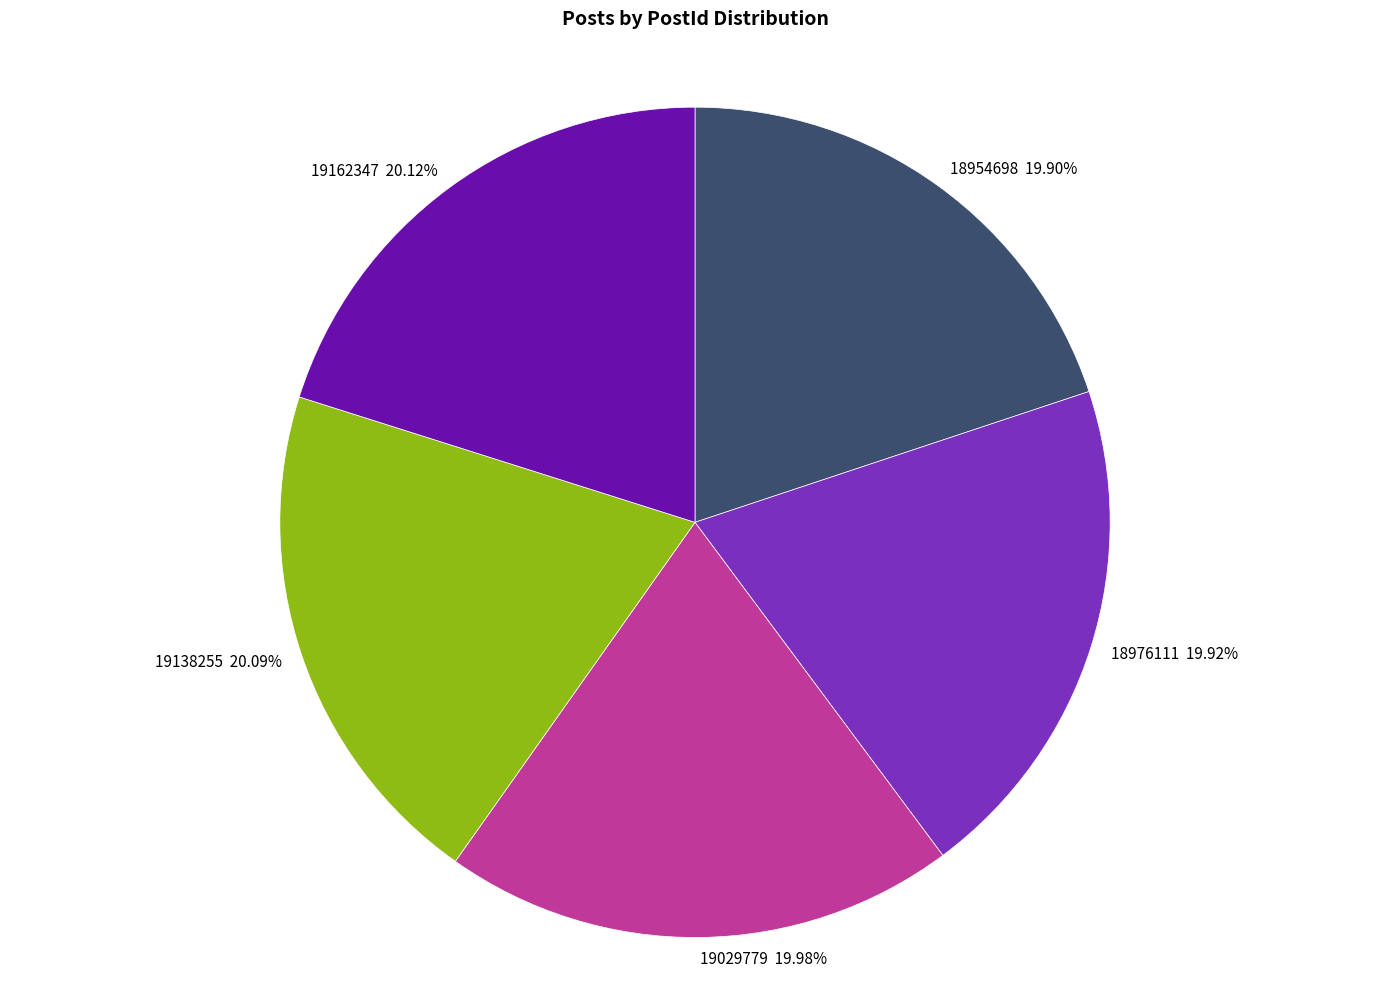

Is there a majority slice in this chart?

No